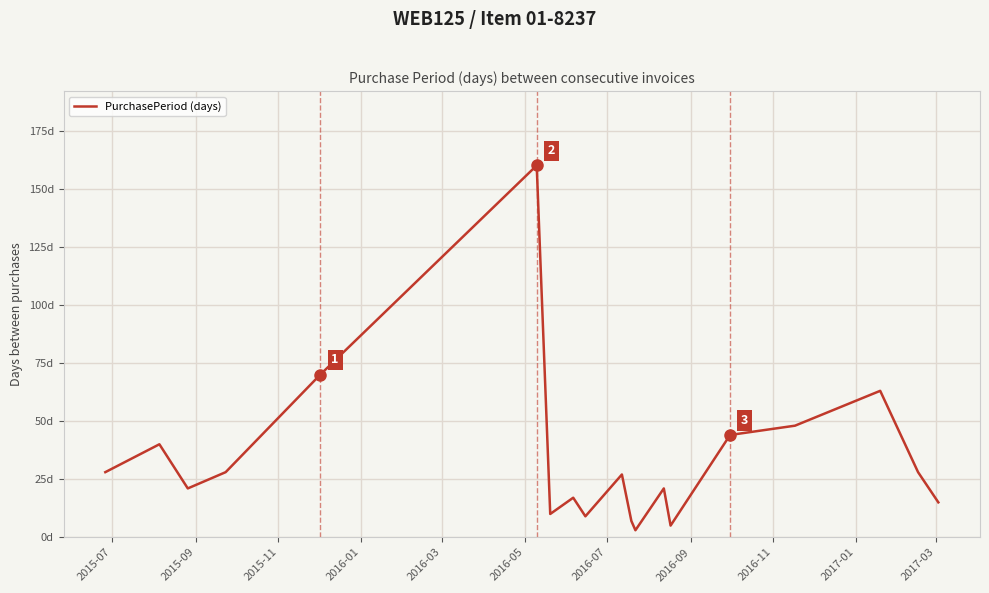

Does the chart have visible grid lines?

Yes